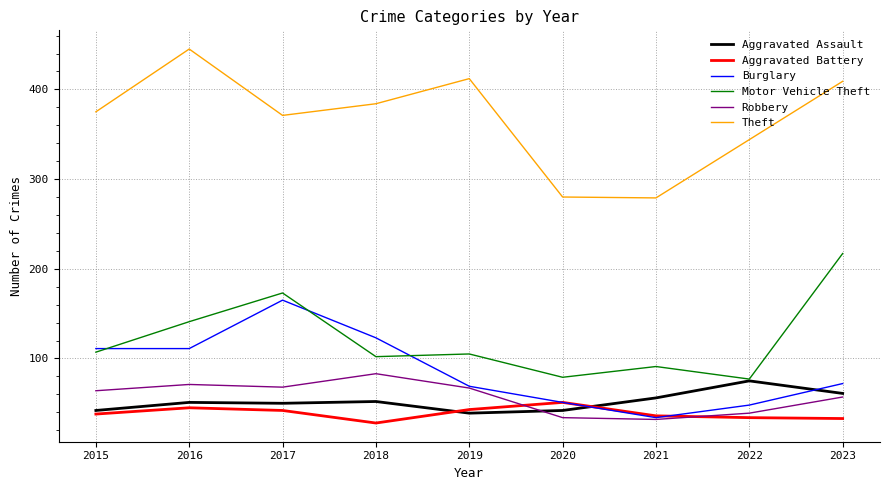

Where is Motor Vehicle Theft nearest to the value 147?

2016